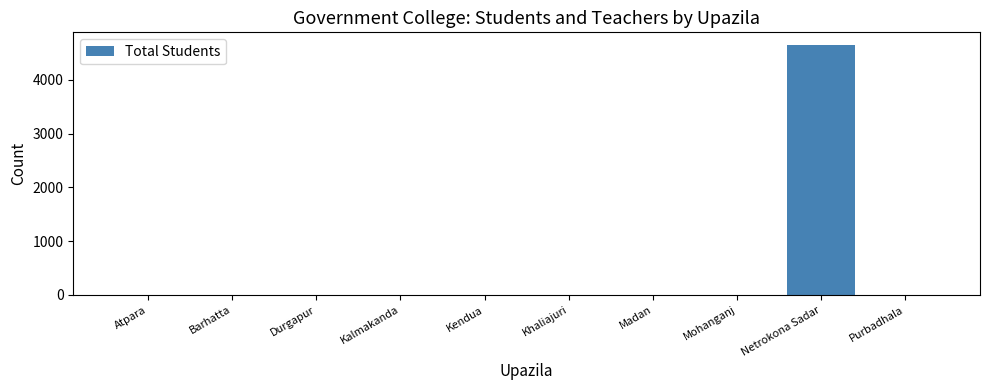

Which label corresponds to the largest value in the chart?

Netrokona Sadar